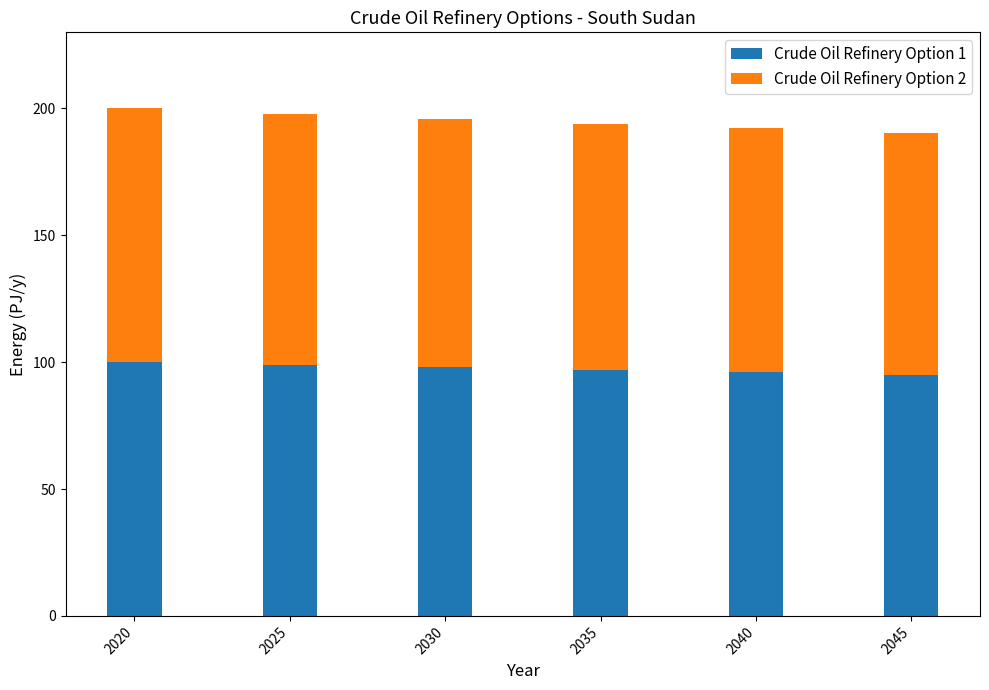

Does the chart contain any negative values?

No